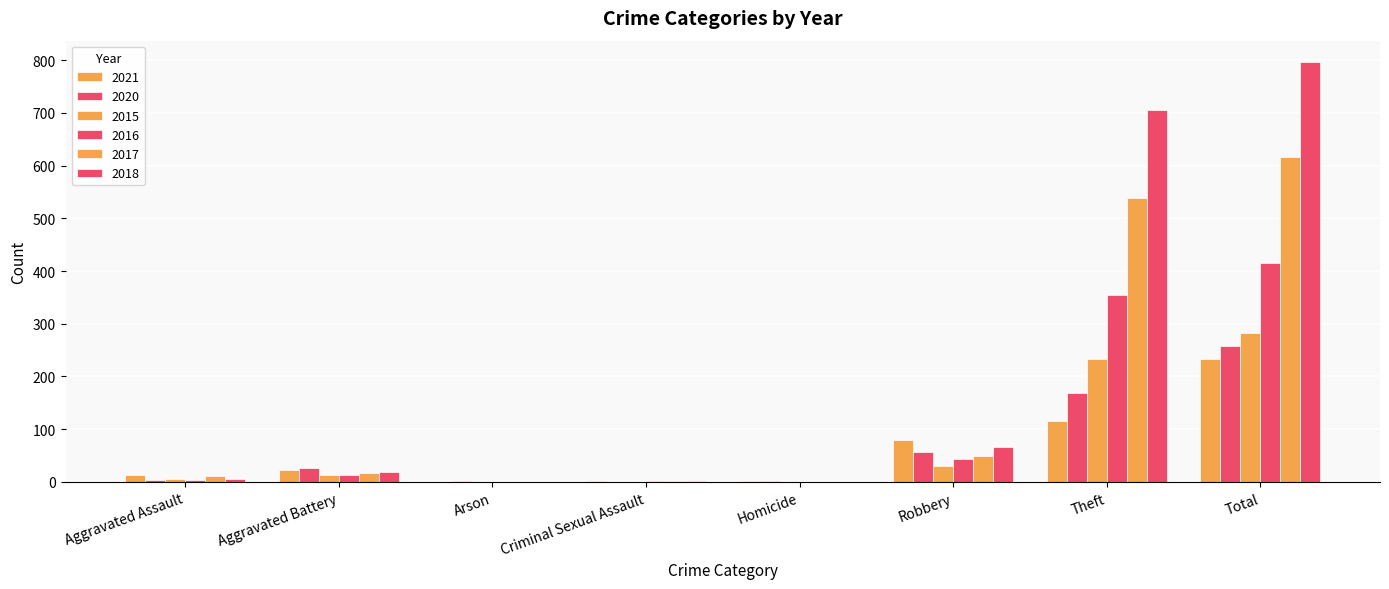

Which series has the largest range (max minus min)?

2018